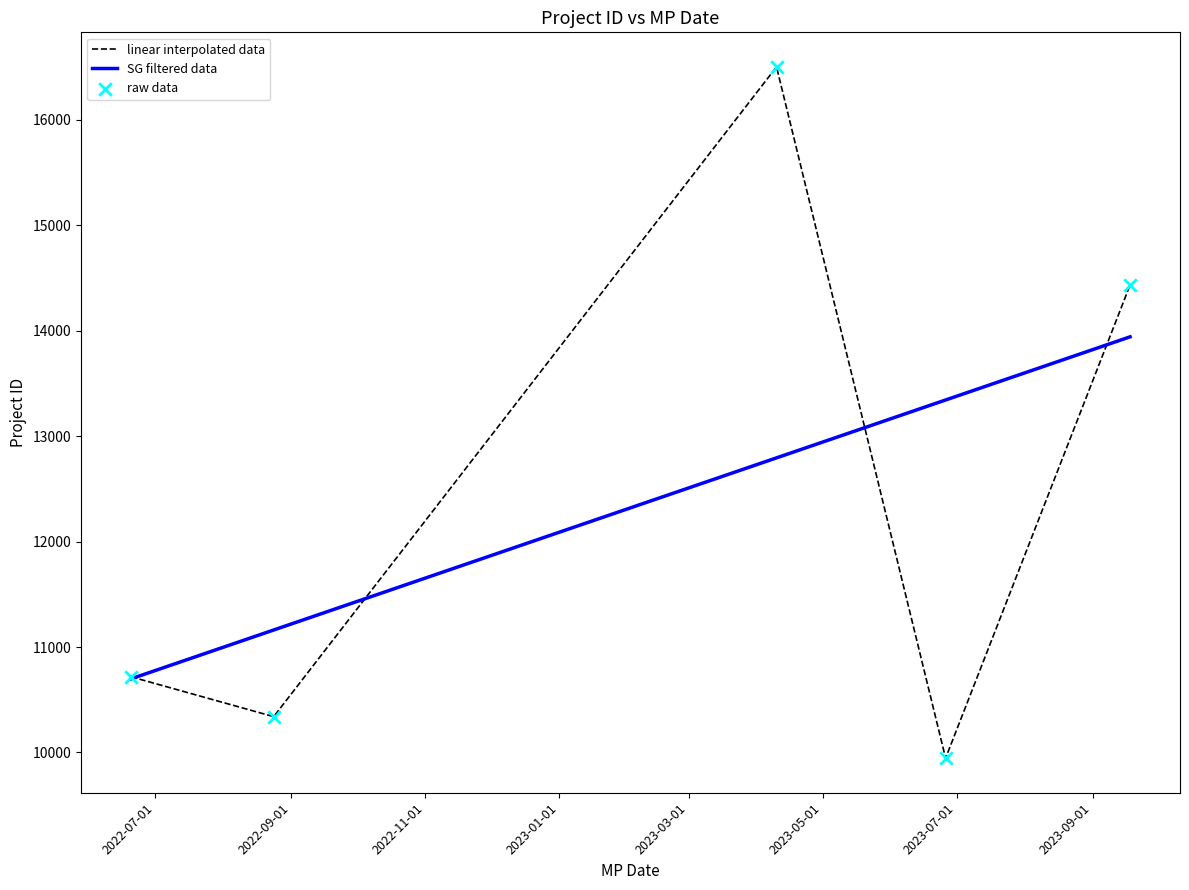

Which series has the widest spread of values?

linear interpolated data